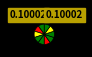

Count the number of slices in the pie.

10